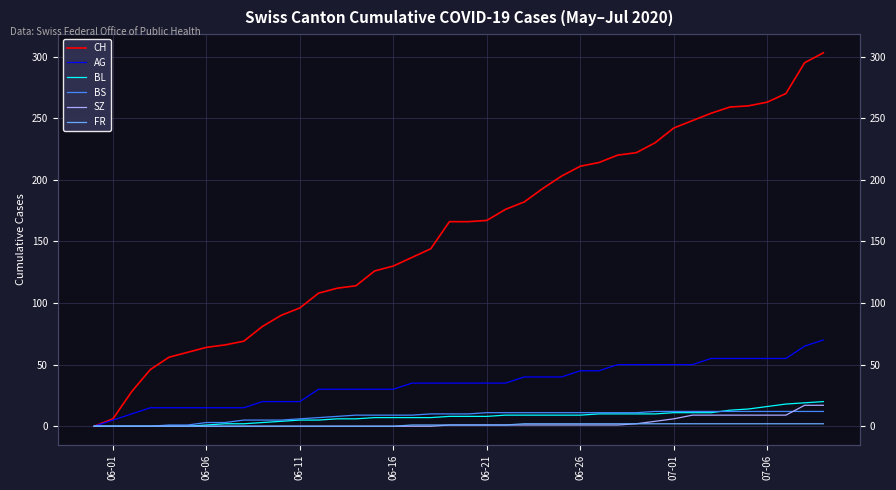

The value of FR at 35 is 3. True or false?

False